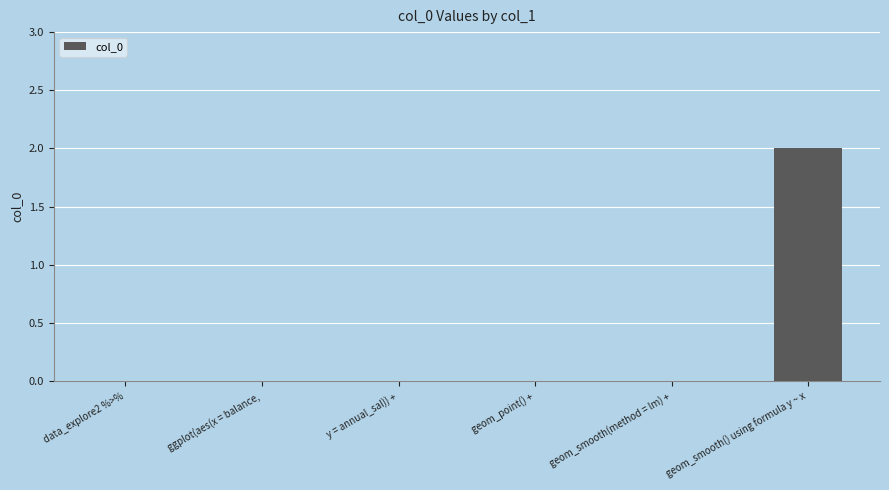

The chart shows a value of 0 at y = annual_sal)) +. True or false?

True